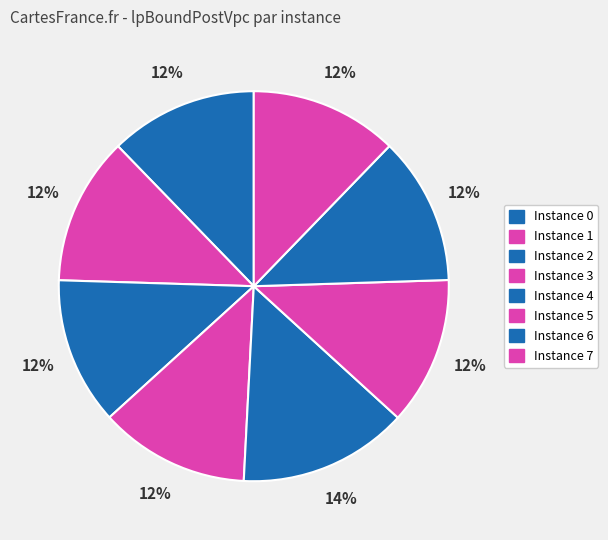

How many slices are in this pie chart?

8